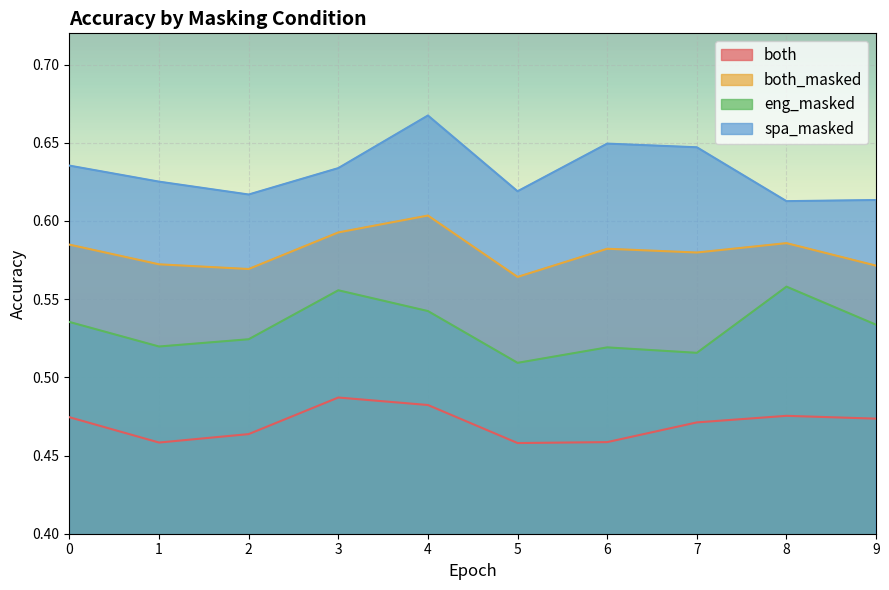

The both_masked series shows 0.6 at 5. True or false?

True